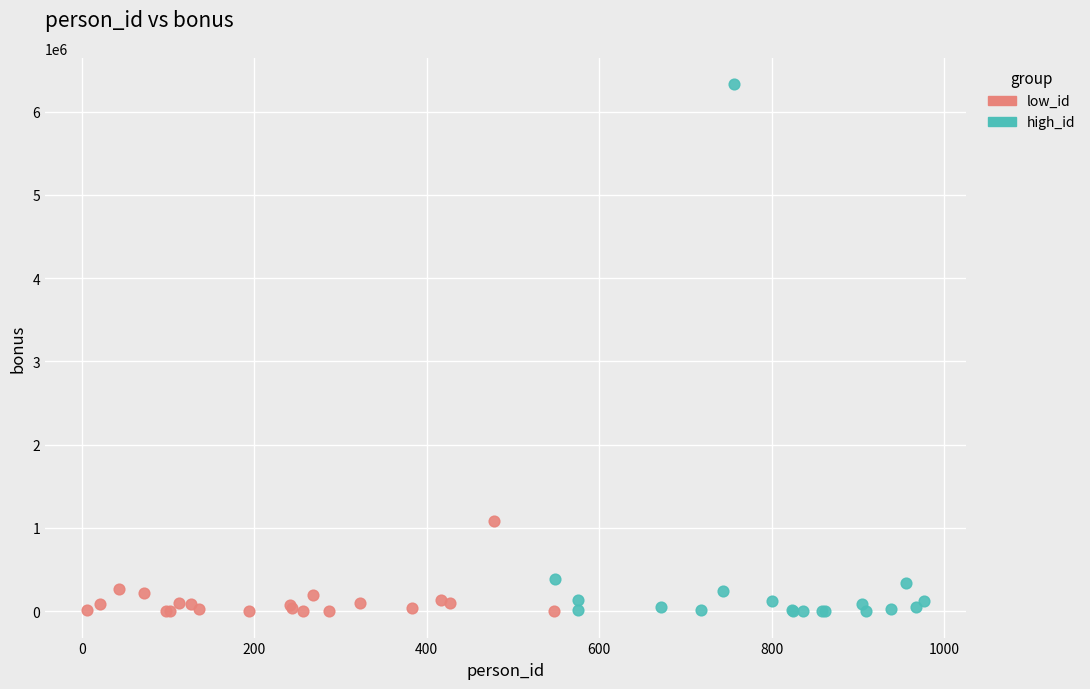

Which series has the widest spread of Y values?

high_id